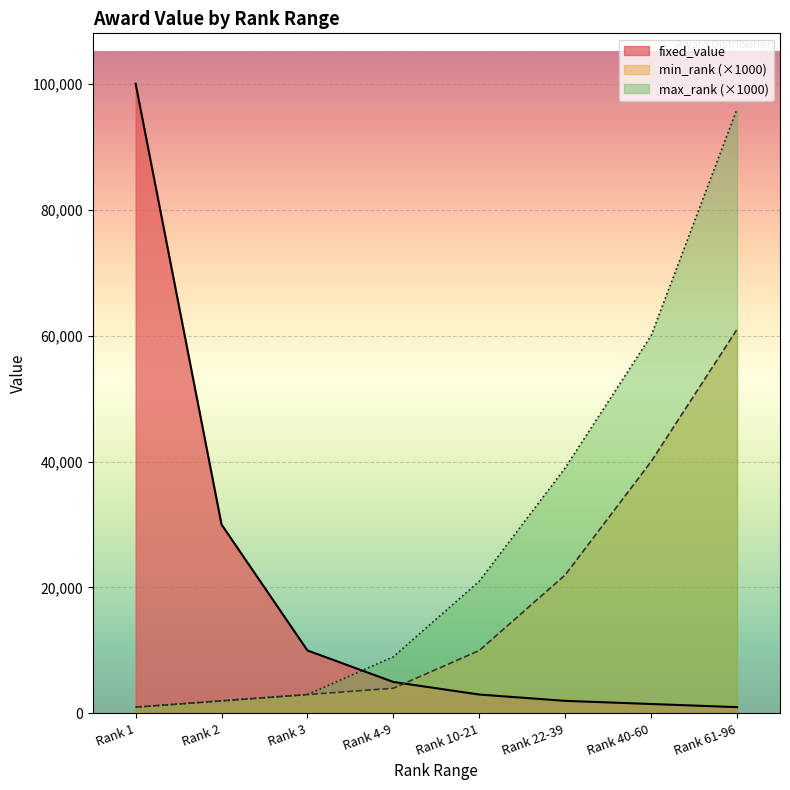

True or false: fixed_value and max_rank cross at least once.

True